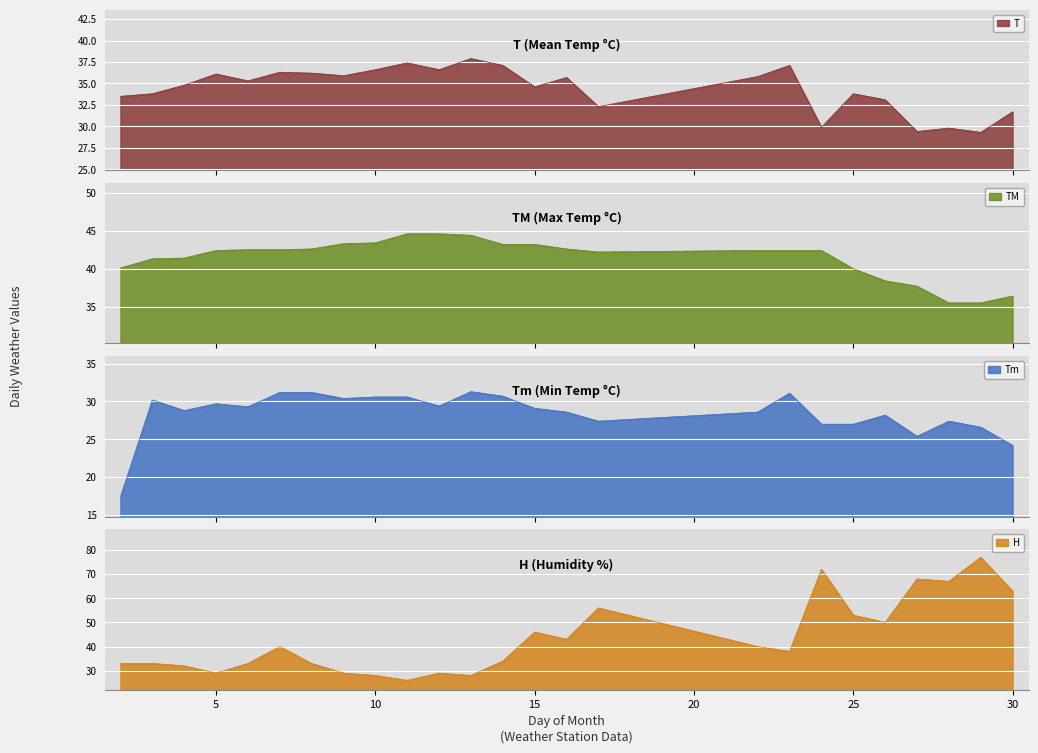

What is the lowest value of the T series?

29.3